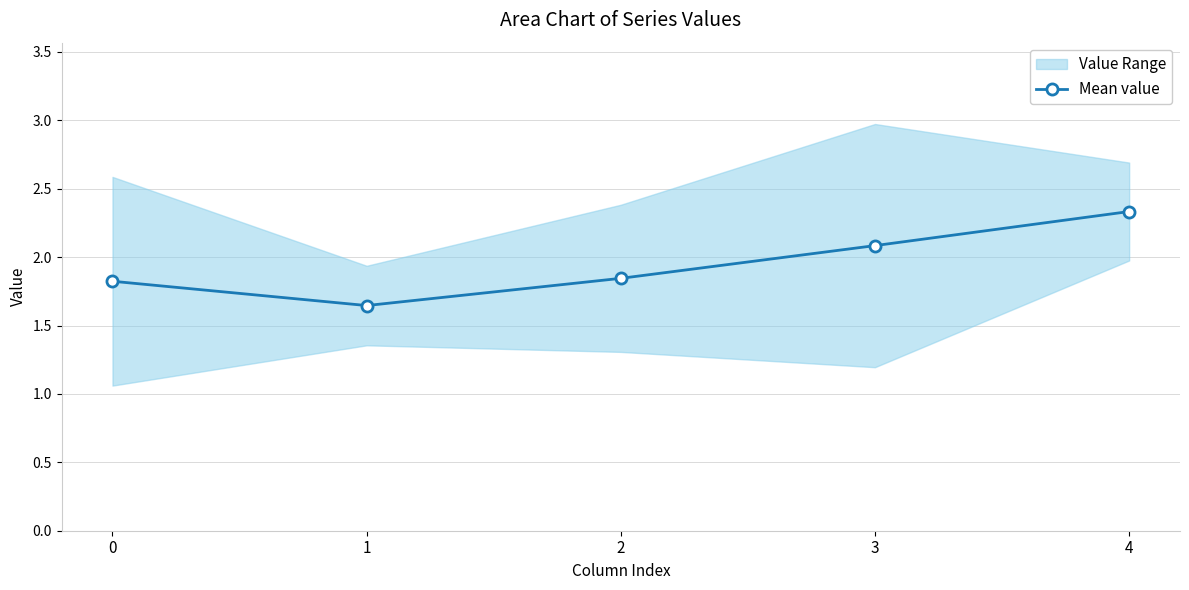

In Mean value, how many points are lower than both neighbors (excluding endpoints)?

1